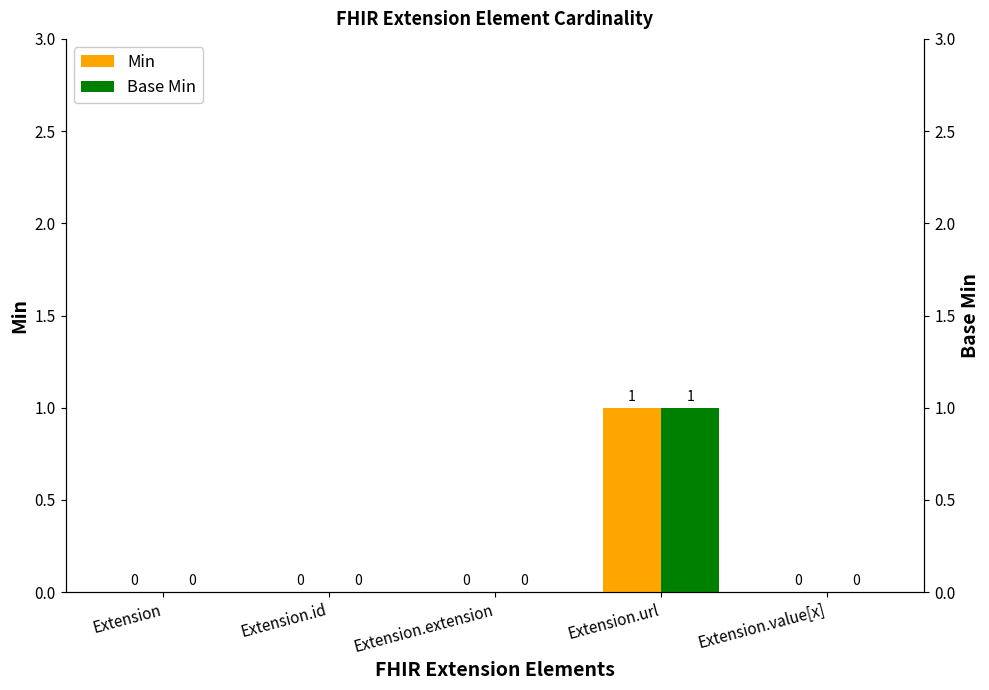

Does the chart contain stacked bars?

No